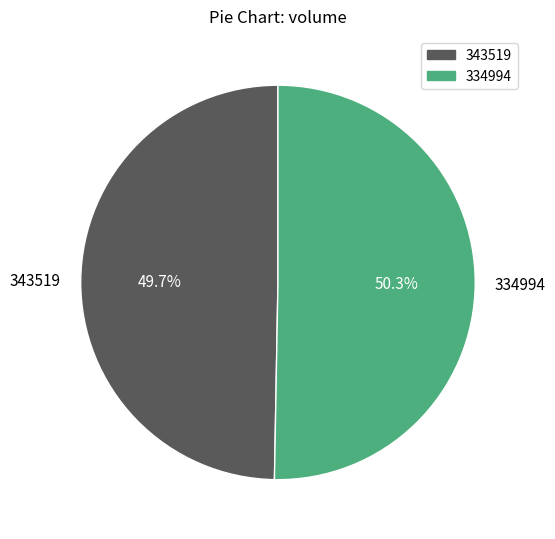

To the nearest percent, what is the combined percentage of 334994 and 343519?

100%